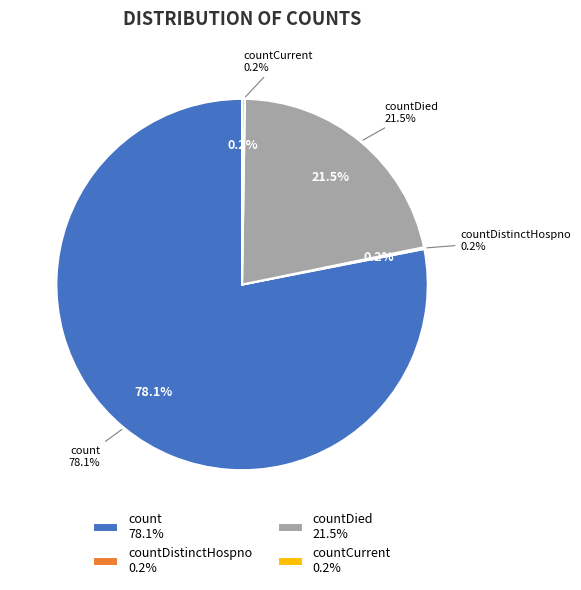

Combined, what portion of the pie is countDistinctHospno and count?

78.2%